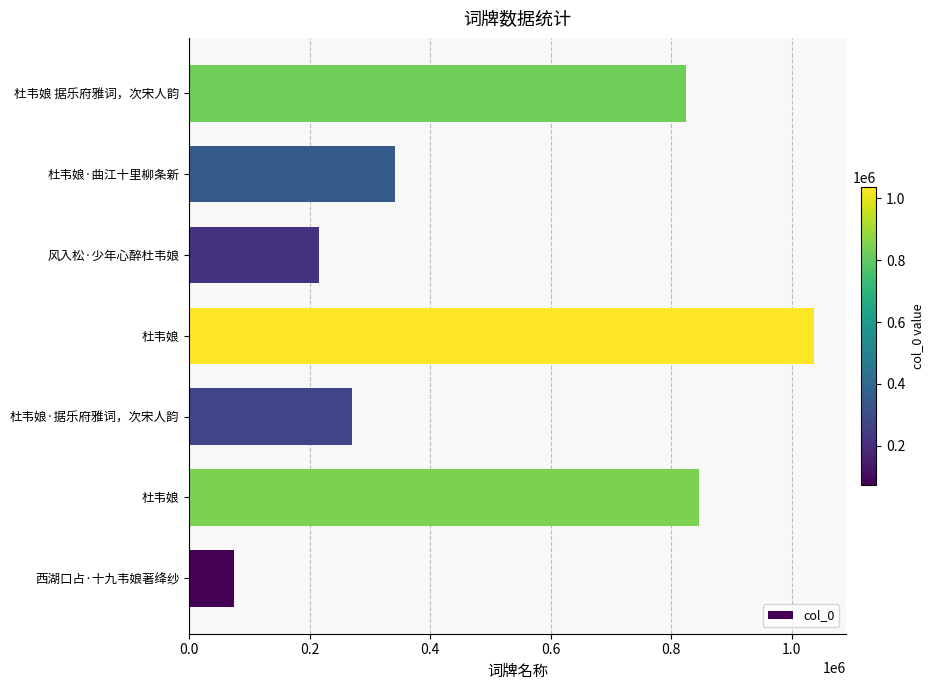

How many bars are there in total?

7